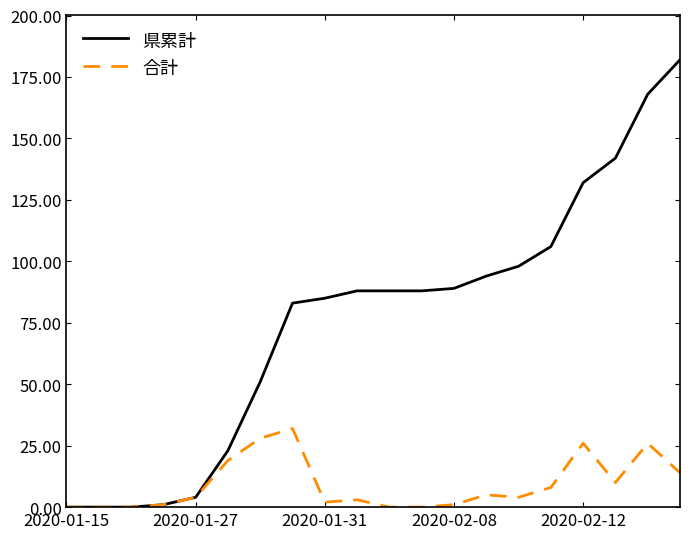

Which series has the largest range (max minus min)?

県累計